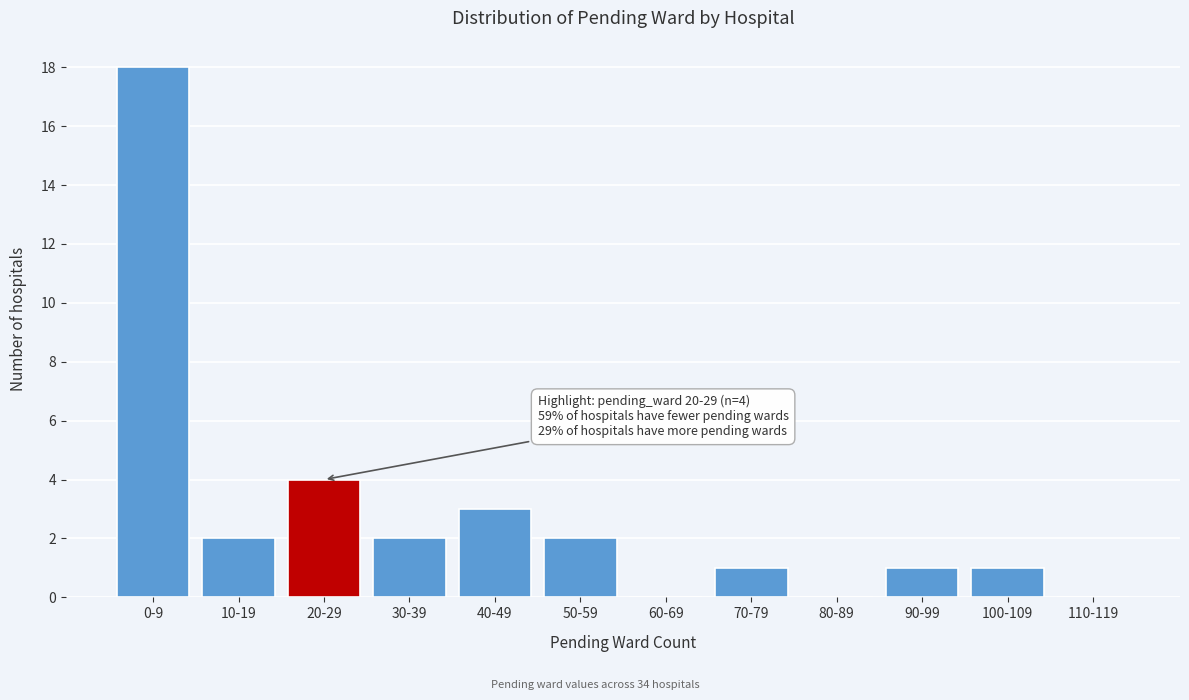

Reading right to left, list all the values displayed in this chart.

110-119=0	100-109=1	90-99=1	80-89=0	70-79=1	60-69=0	50-59=2	40-49=3	30-39=2	20-29=4	10-19=2	0-9=18